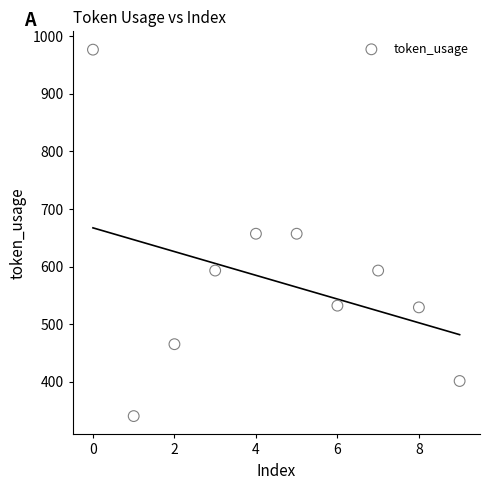

What is the range of Y values (max minus min)?

637